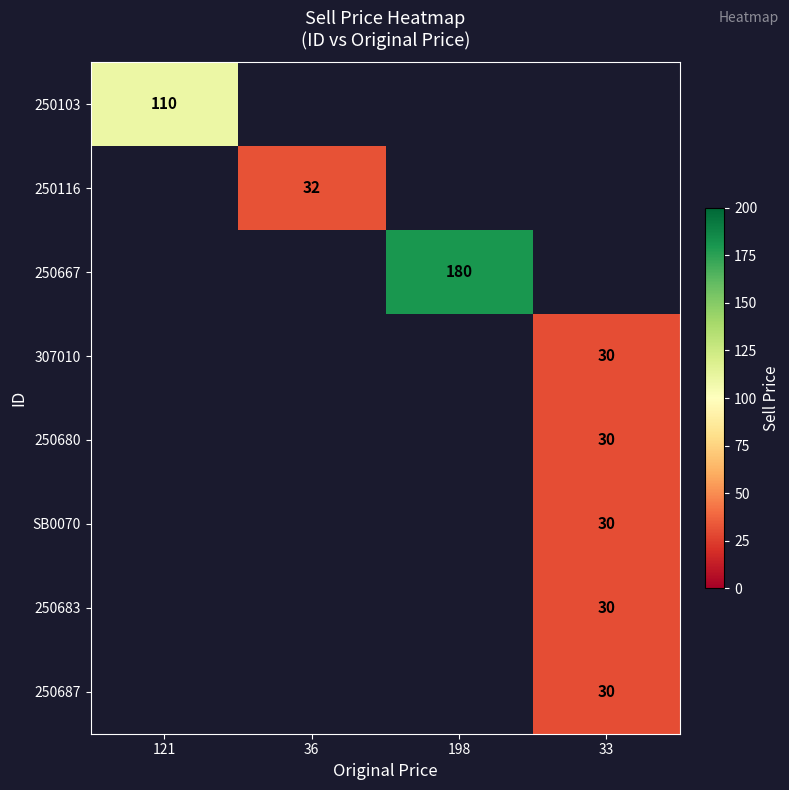

The value of 250687 at 33 is 9. True or false?

False